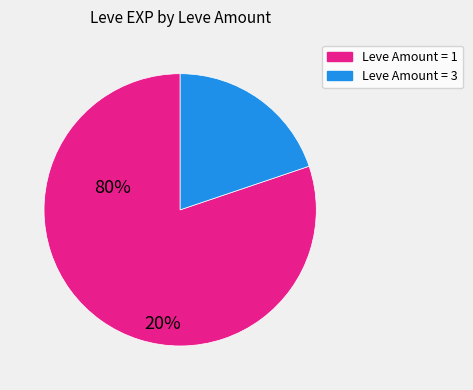

Does any single category account for the majority?

Yes